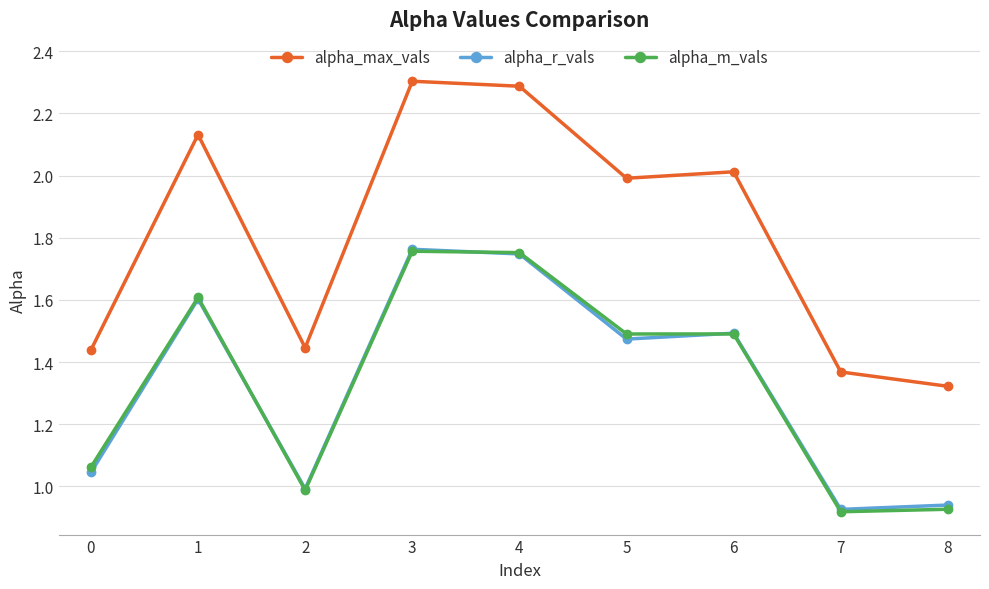

What are all the series names shown in the legend?

alpha_max_vals, alpha_r_vals, alpha_m_vals